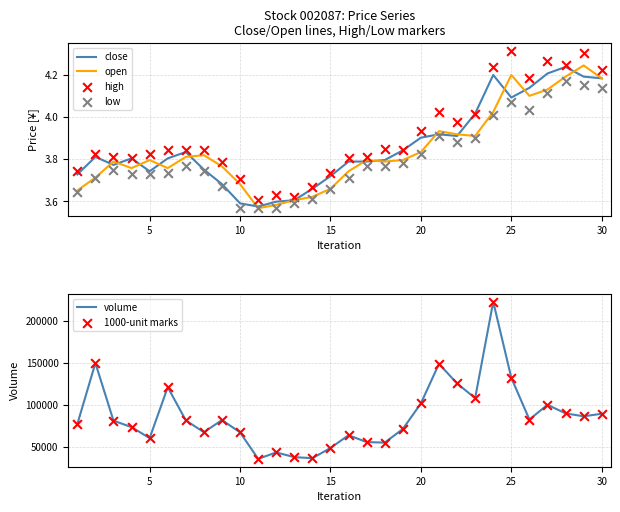

Is the value of volume at 26 greater than the value of low at 12?

Yes